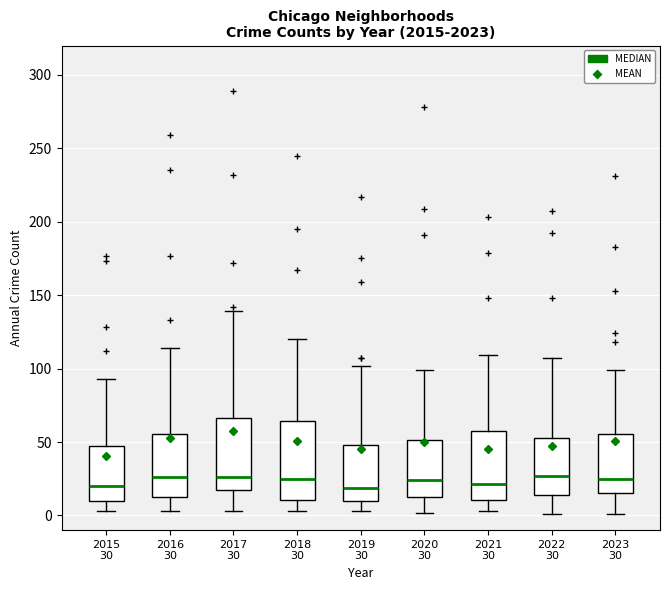

Reading left to right, read every box against the y-axis: the position of its median line, the range the box covers, and the ends of its whiskers. The values are not printed on the chart, so give them approximately, as read against the axis.

2015 30: median 20, box 10 to 45, whiskers 5 to 95
2016 30: median 25, box 15 to 55, whiskers 5 to 115
2017 30: median 25, box 20 to 65, whiskers 5 to 140
2018 30: median 25, box 10 to 65, whiskers 5 to 120
2019 30: median 20, box 10 to 50, whiskers 5 to 100
2020 30: median 25, box 10 to 50, whiskers 0 to 100
2021 30: median 20, box 10 to 60, whiskers 5 to 110
2022 30: median 25, box 15 to 55, whiskers 0 to 105
2023 30: median 25, box 15 to 55, whiskers 0 to 100